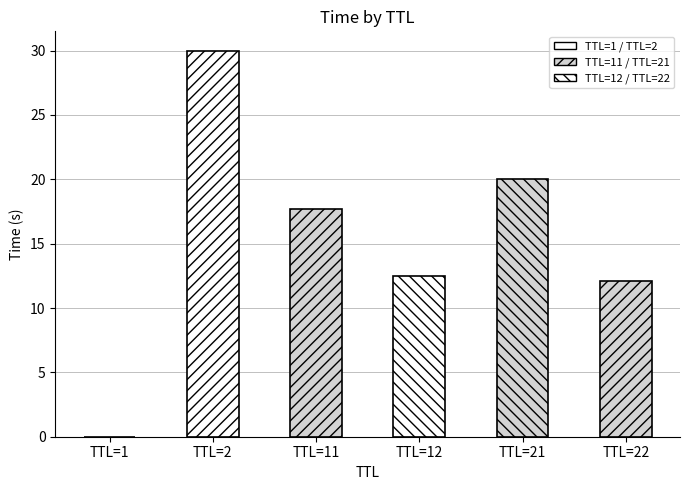

How many distinct data groups are displayed?

1